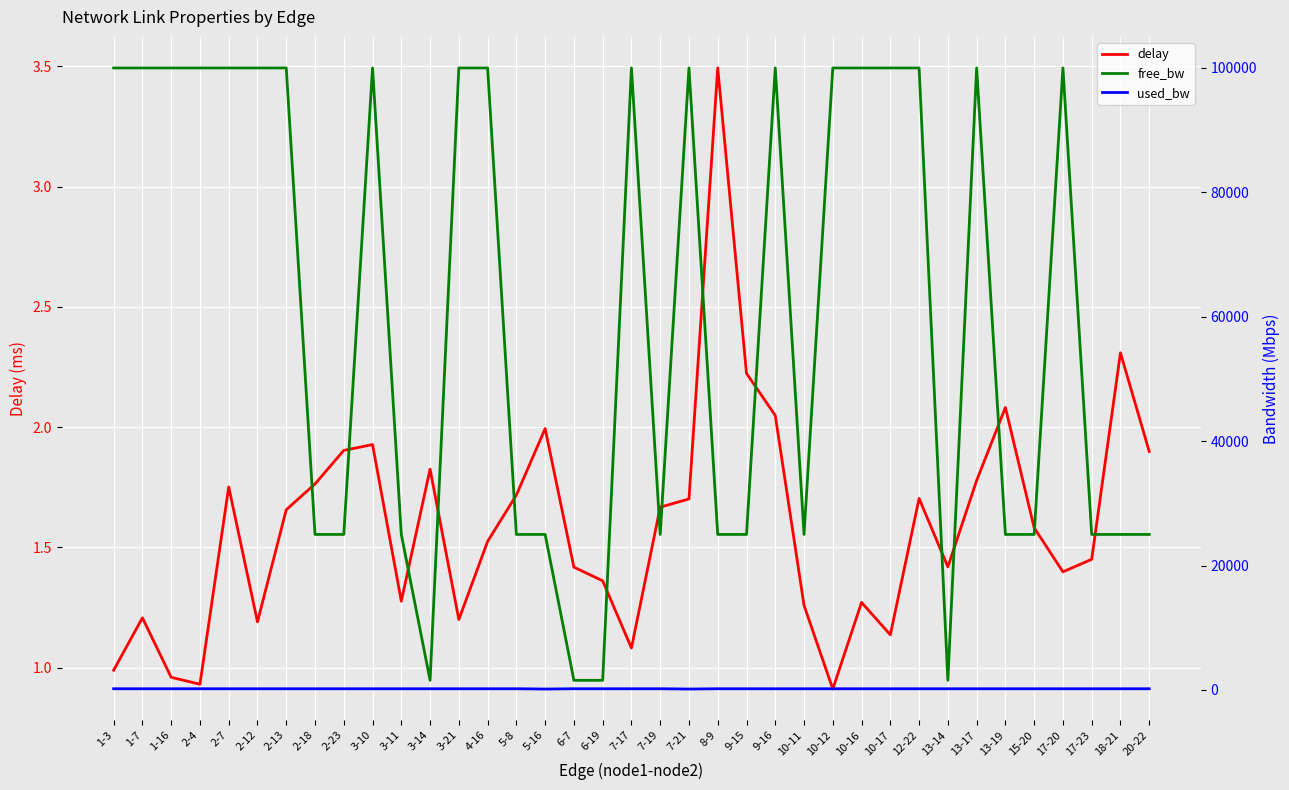

True or false: free_bw and used_bw intersect in this chart.

False